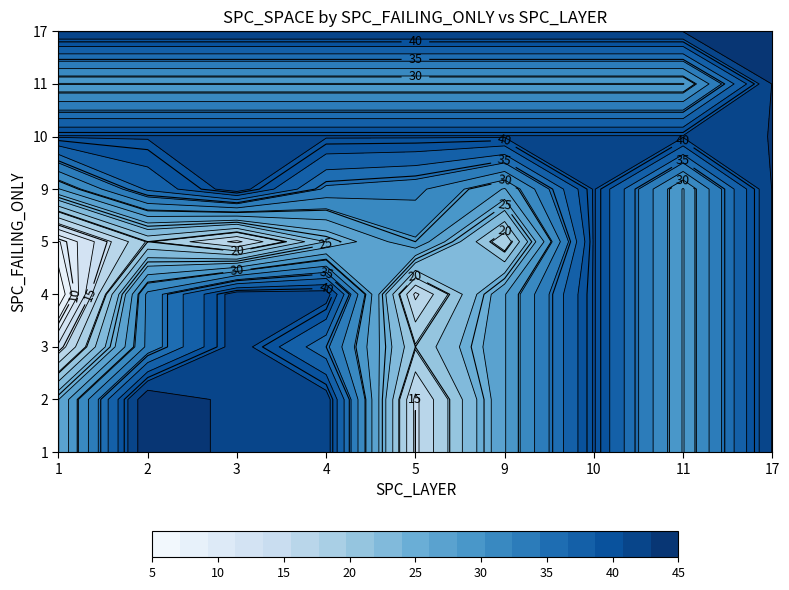

At 10, list the series in order from smallest to largest.

11, 1, 2, 3, 4, 5, 9, 10, 17